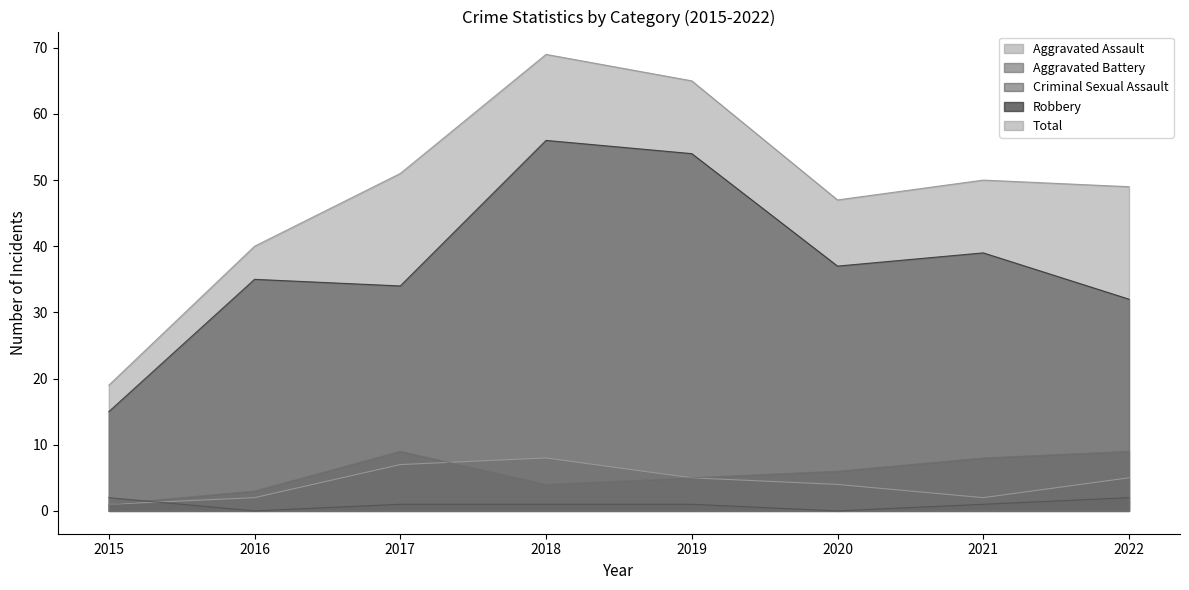

The Total series shows 51 at 2017. True or false?

True